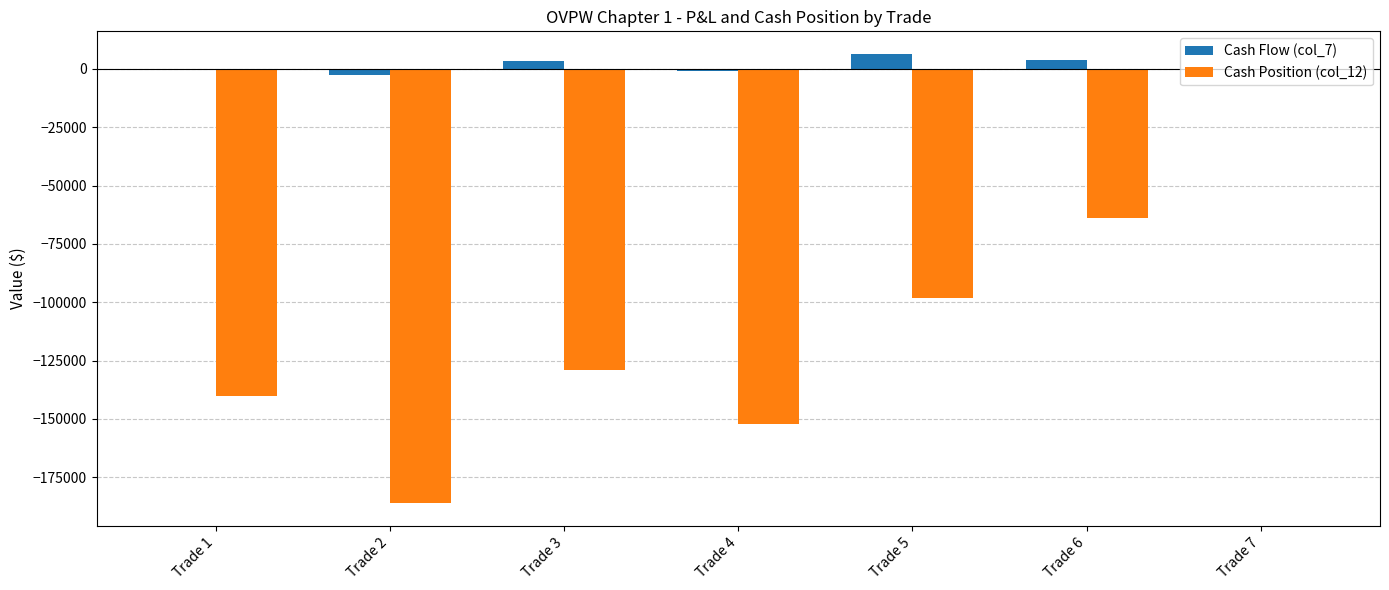

Which series has the largest range (max minus min)?

Cash Position (col_12)